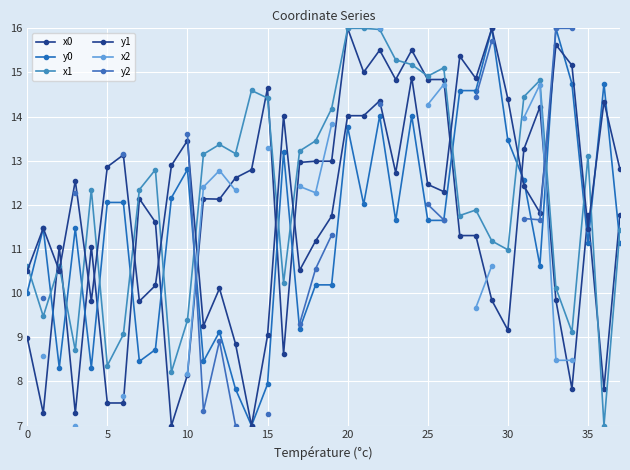

How many distinct data groups are displayed?

6